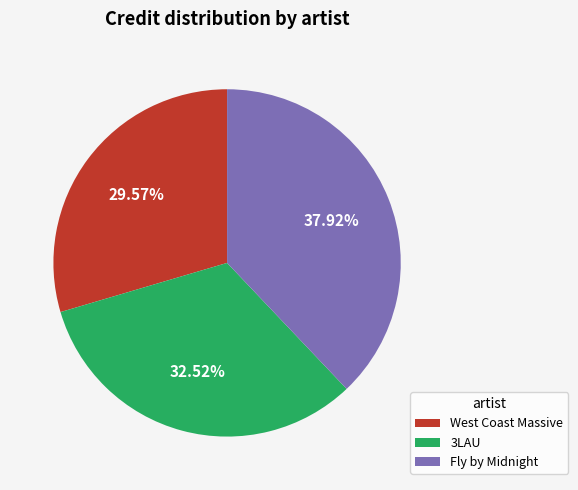

What portion of the pie excludes Fly by Midnight?

62.1%